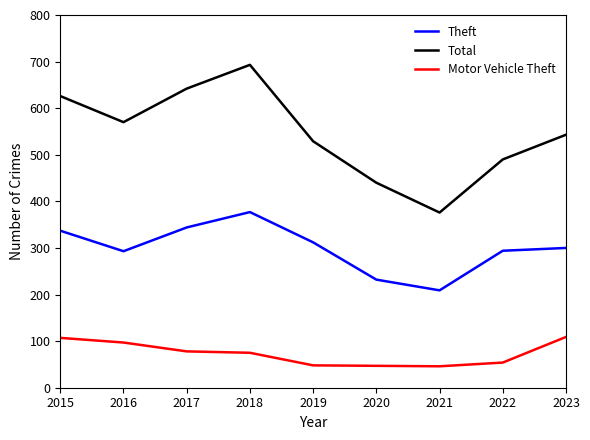

True or false: Total and Theft intersect in this chart.

False